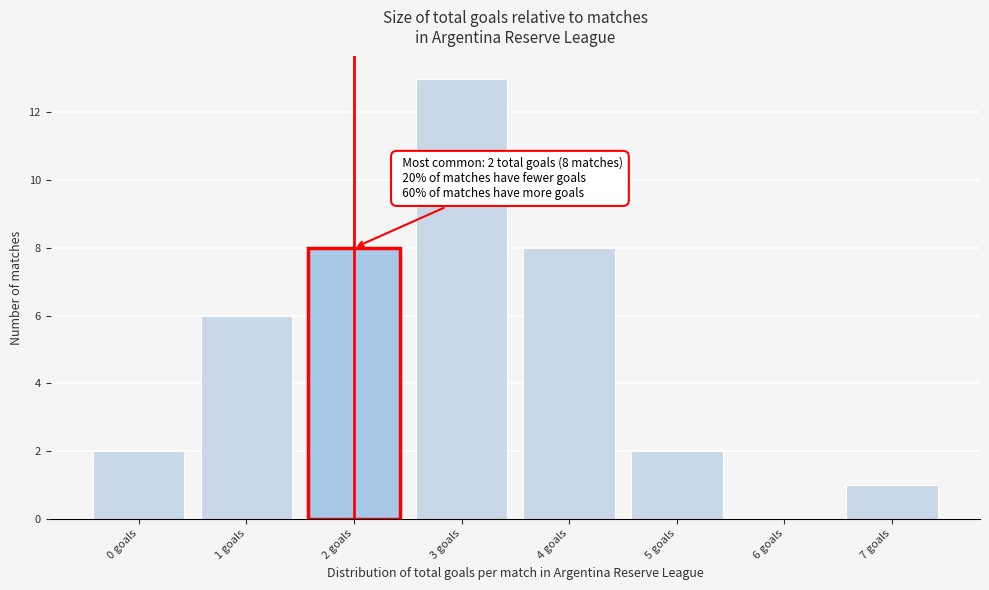

Which range on the x-axis has the tallest bar?

2.5 to 3.5